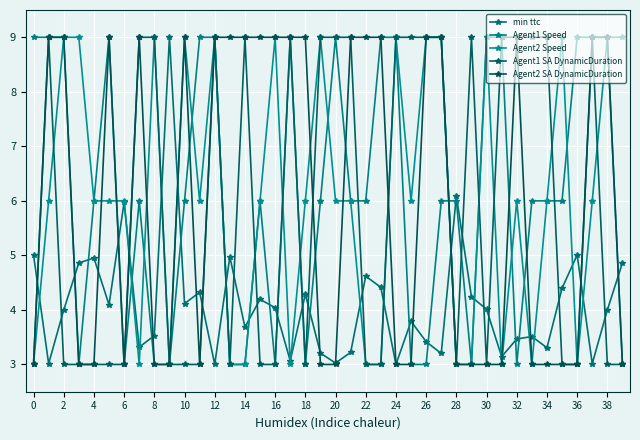

Is this an area chart (filled region under the line)?

No